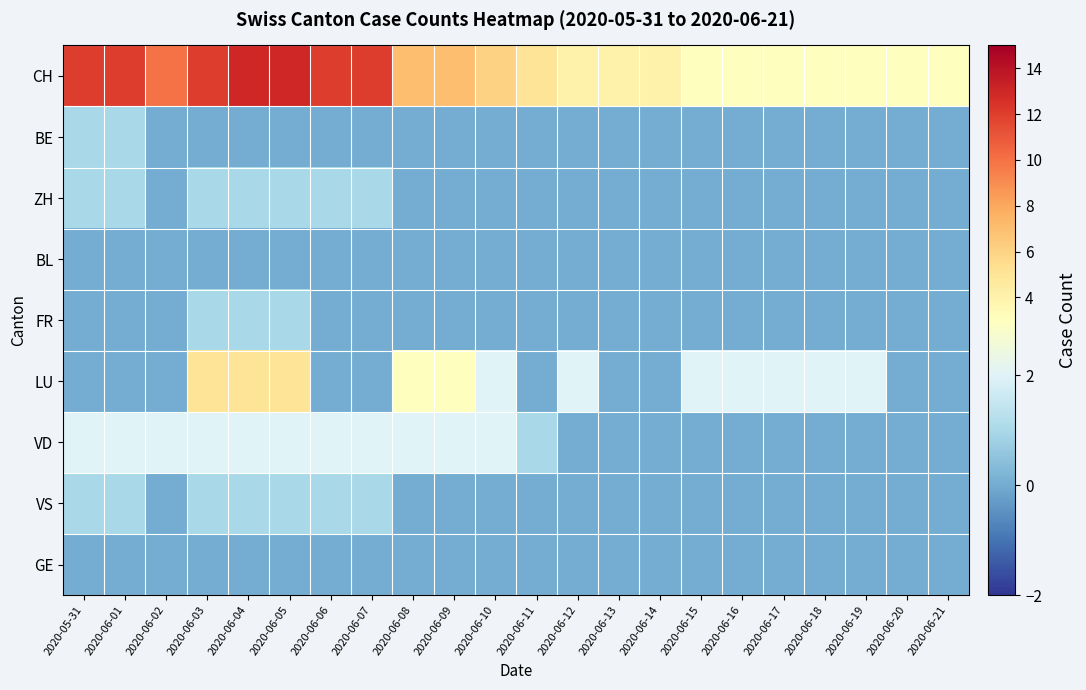

Rank the series at 2020-06-03 from lowest to highest value.

BE, BL, GE, ZH, FR, VS, VD, LU, CH